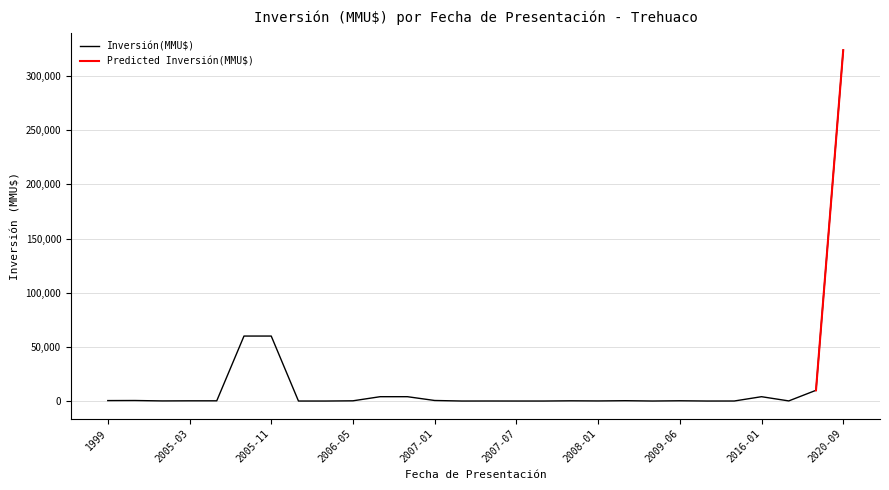

Reading left to right, transcribe all the data shown in this chart.

410	480	100	200	200	60000	60000	0	0	200	4000	4000	500	0	22	0	0	200	80	300	10	234	0	22	4000	100	9903	324020